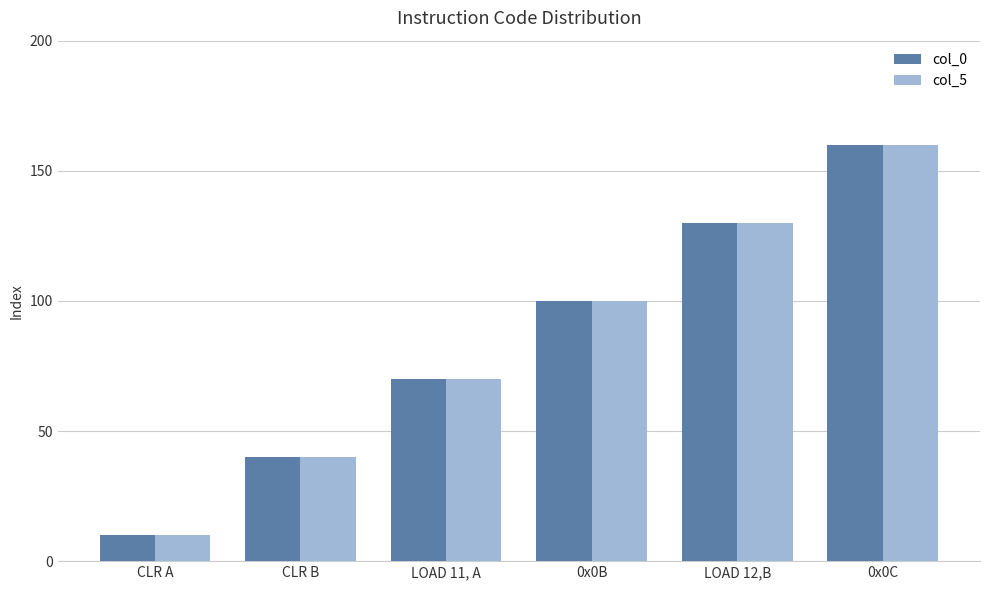

The value of col_5 at LOAD 12,B is 39. True or false?

False